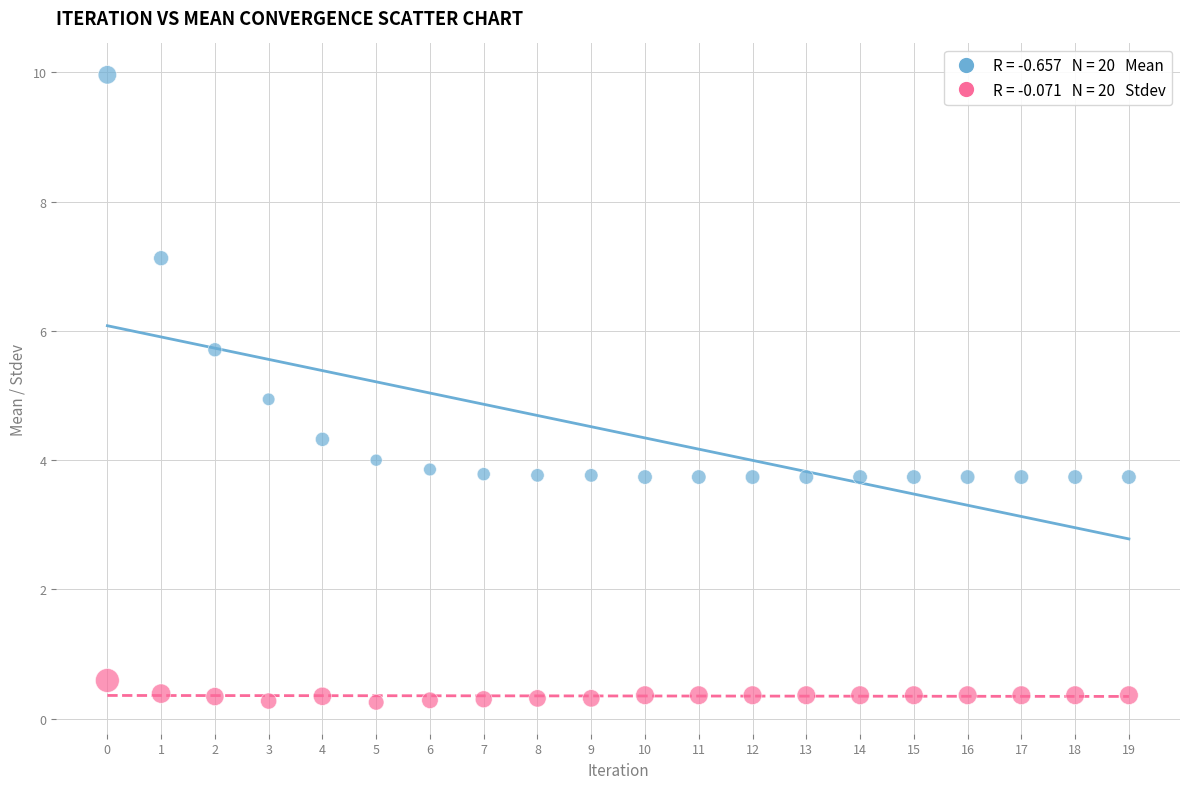

Across all data points, what is the range of Y values (max minus min)?

9.7